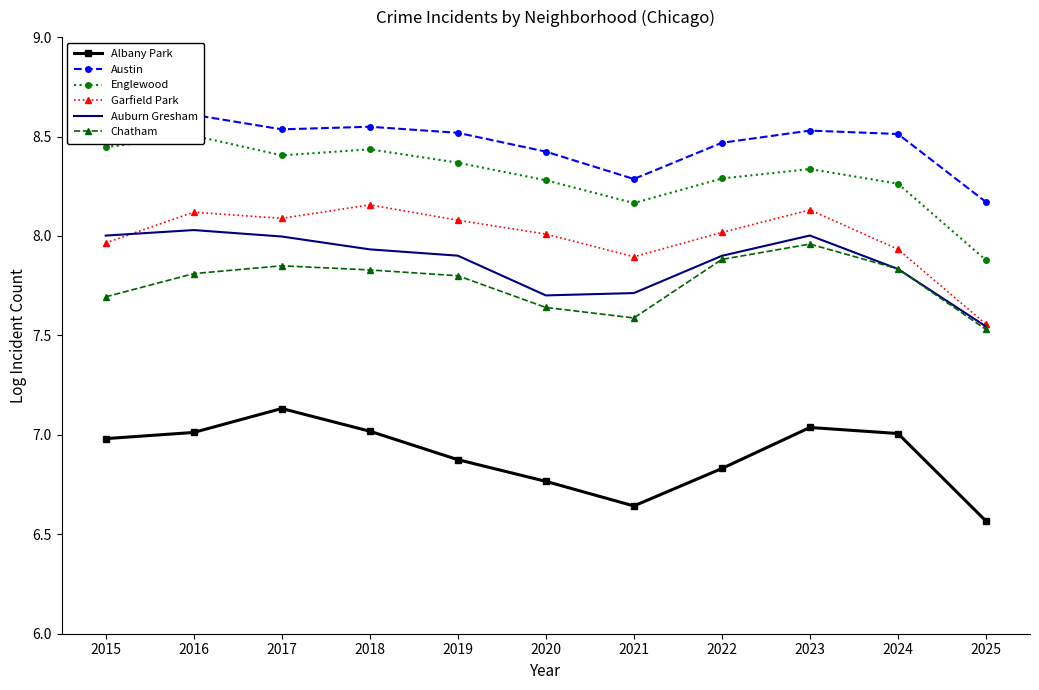

What is the approximate value of Auburn Gresham at 2019?

7.9